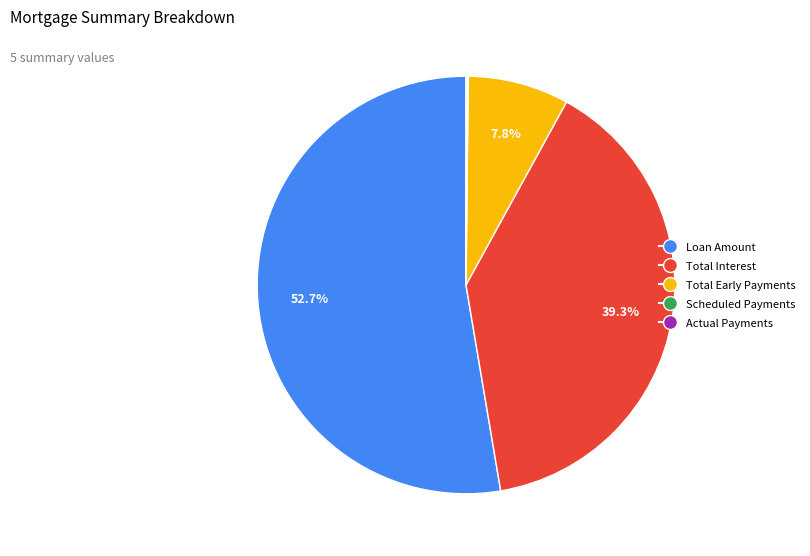

What percentage is NOT represented by Total Interest?

60.7%